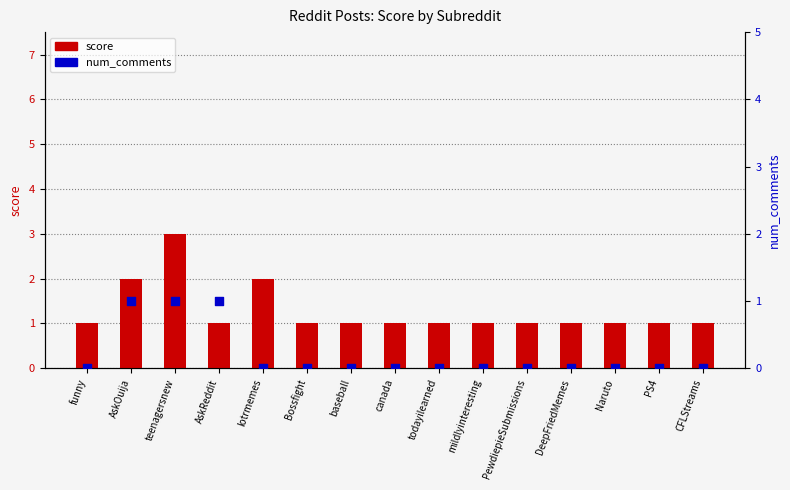

Which series has the largest total across all categories?

score